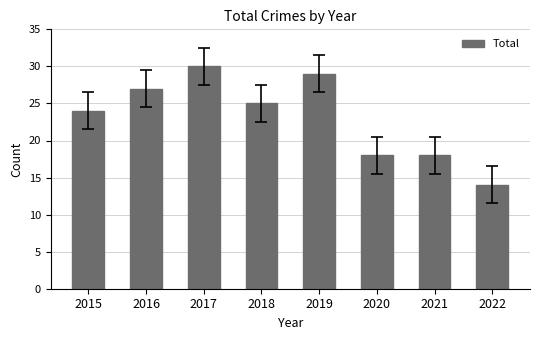

Which label corresponds to the smallest value in the chart?

2022